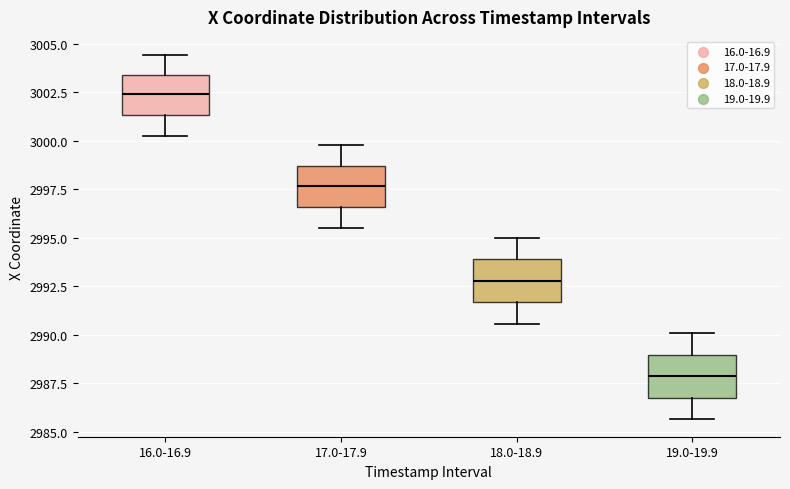

Which box's median line is the highest?

16.0-16.9